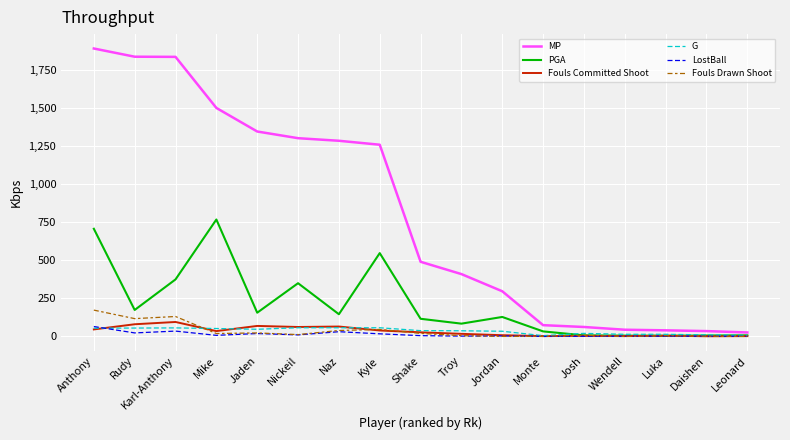

In Fouls Committed Shoot, how many points are lower than both neighbors (excluding endpoints)?

5